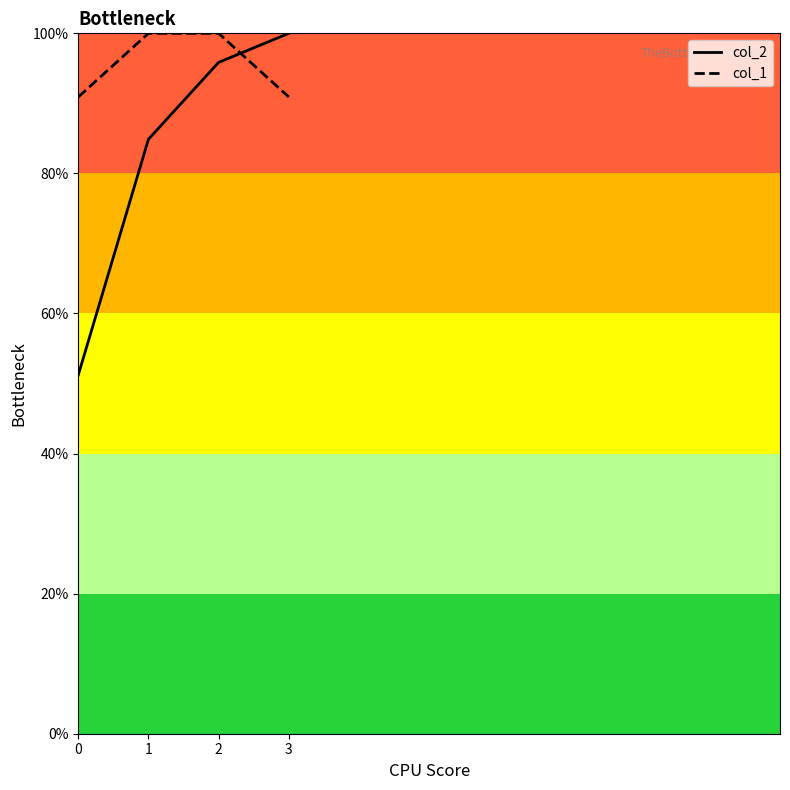

Rank the categories by col_2 value from highest to lowest.

3, 2, 1, 0